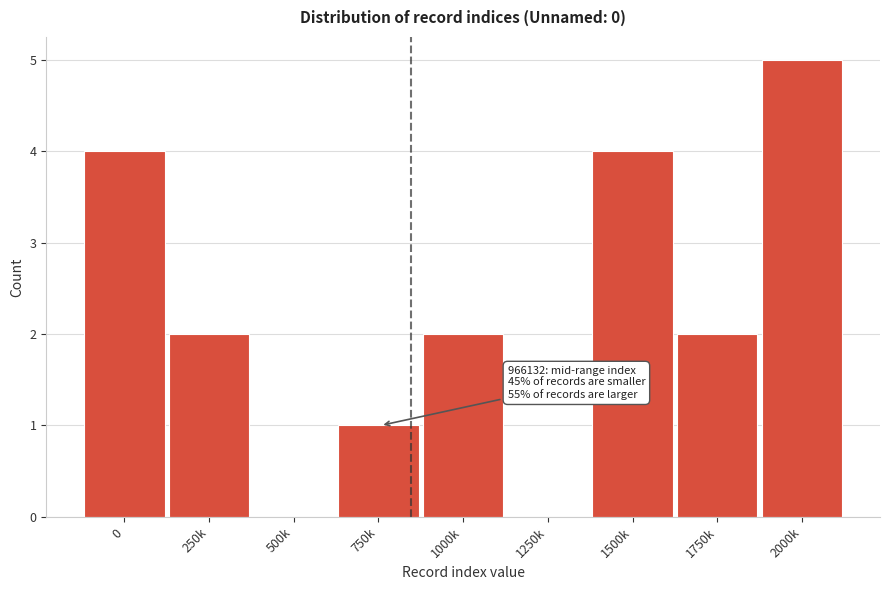

Reading right to left, what are all the values shown in this chart?

2000k=5	1750k=2	1500k=4	1250k=0	1000k=2	750k=1	500k=0	250k=2	0=4